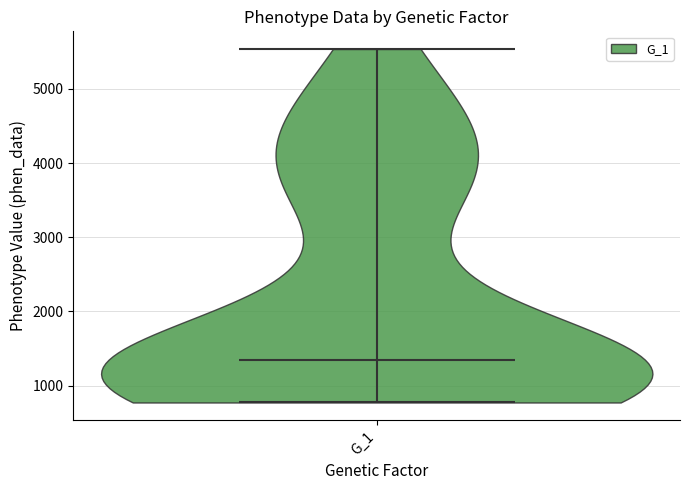

Read this violin plot against the y-axis: where its median line is, and the lowest and highest points the violin reaches. The values are not printed on the chart, so give them approximately, as read against the axis.

median line 1300, lowest point 800, highest point 5500